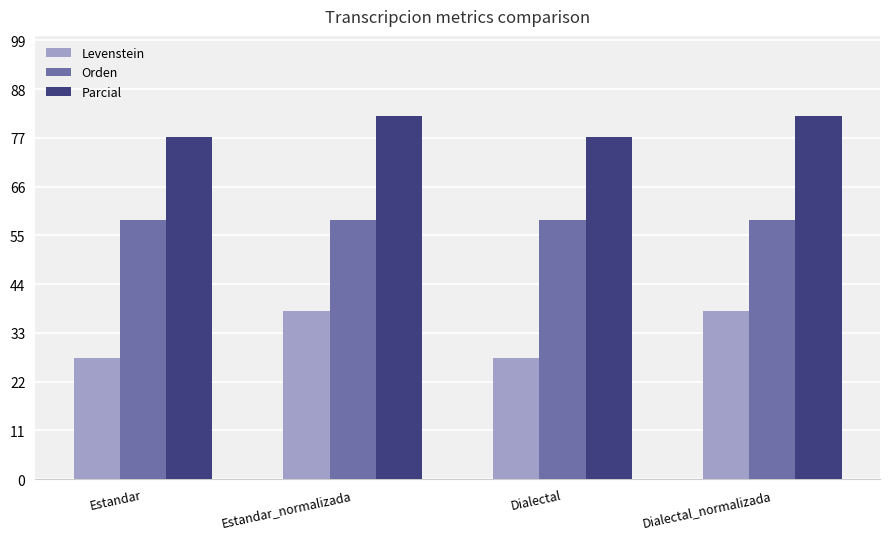

What is the sum of the Levenstein values at Dialectal_normalizada and Estandar?

65.3